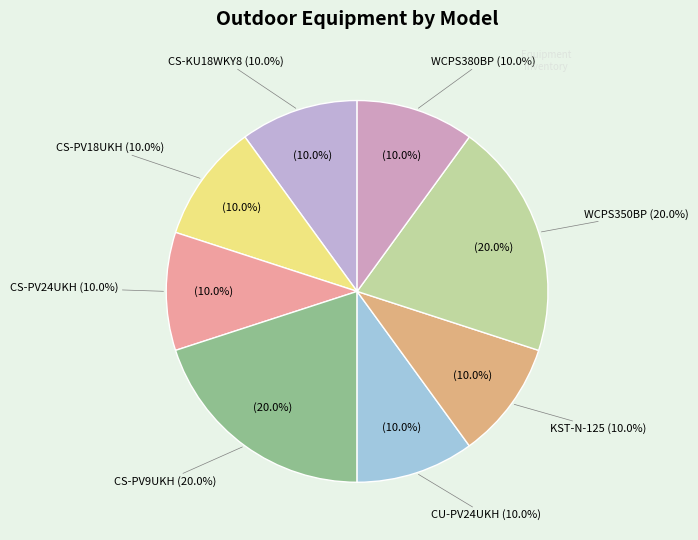

How many slices are in this pie chart?

8